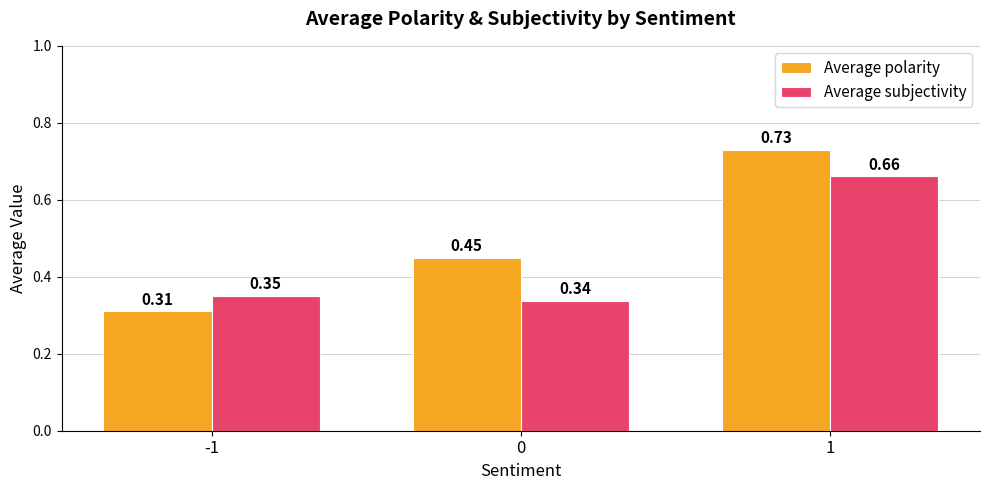

What is the sum of the Average polarity values at -1 and 1?

1.0